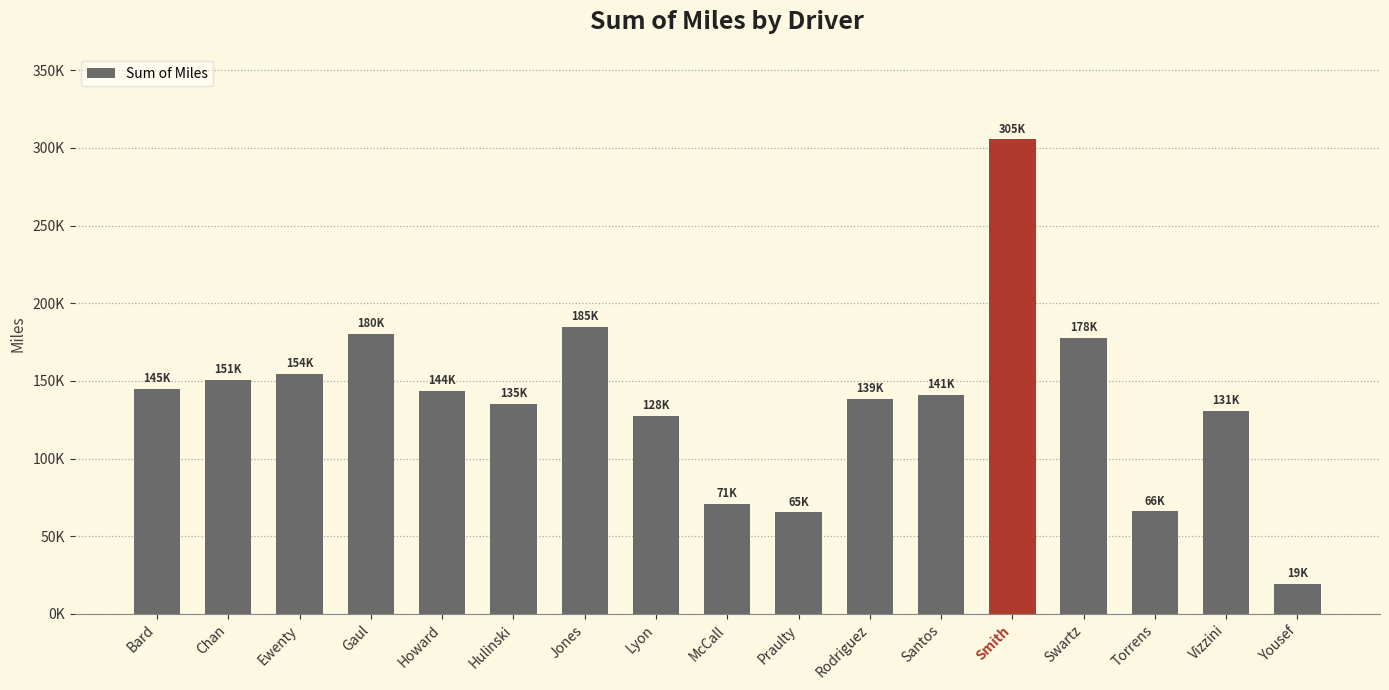

The value at Chan is 66387.2. True or false?

False